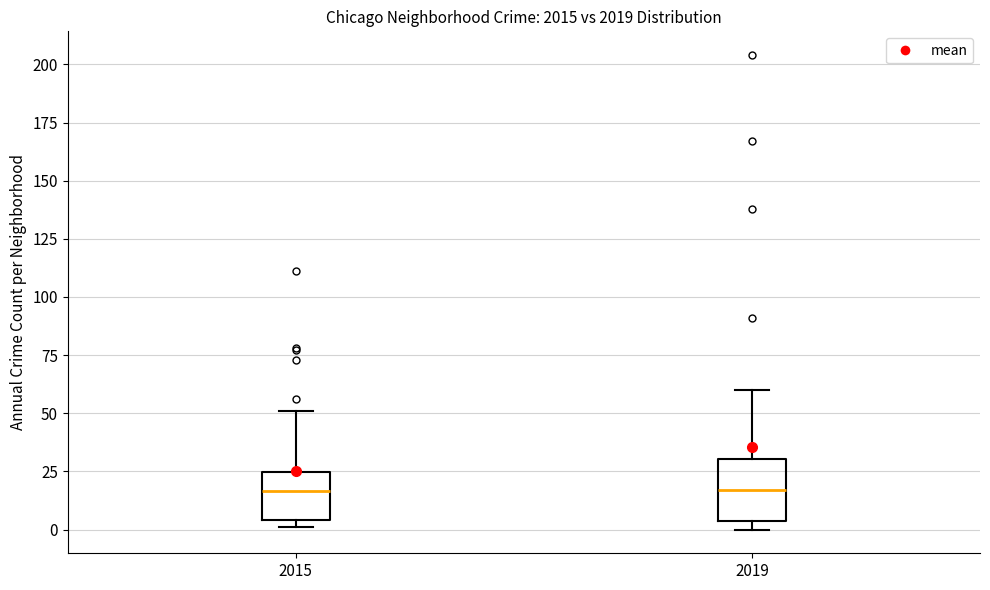

Reading left to right, read every box against the y-axis: the position of its median line, the range the box covers, and the ends of its whiskers. The values are not printed on the chart, so give them approximately, as read against the axis.

2015: median 15, box 5 to 25, whiskers 0 to 50
2019: median 15, box 5 to 30, whiskers 0 to 60